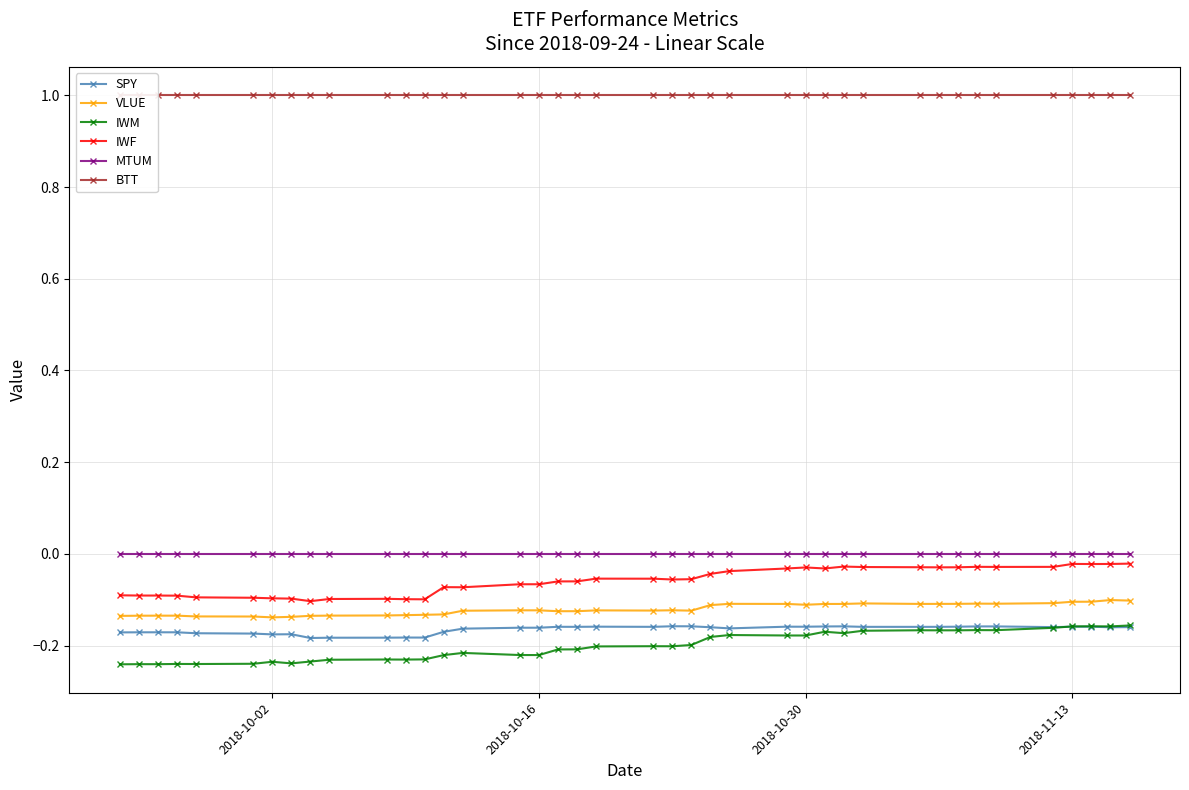

True or false: VLUE and IWF intersect in this chart.

False